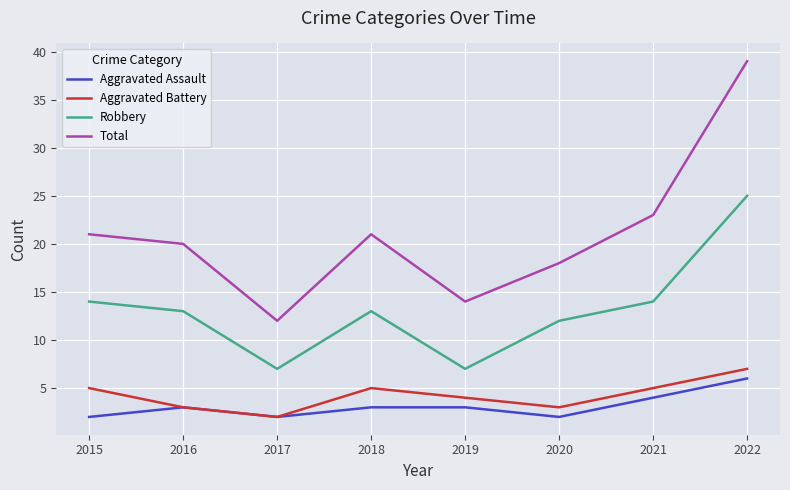

What value does the Total series have at 2019?

14